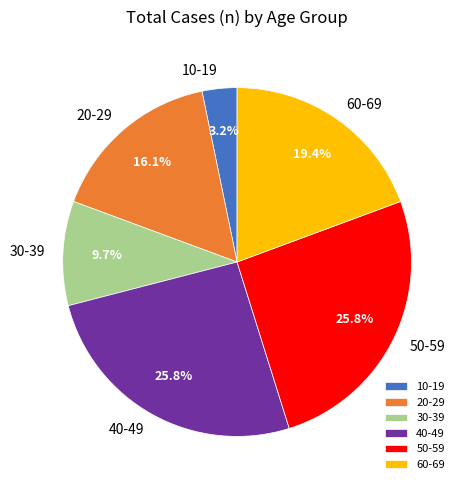

How much of the chart is everything except 60-69?

80.6%